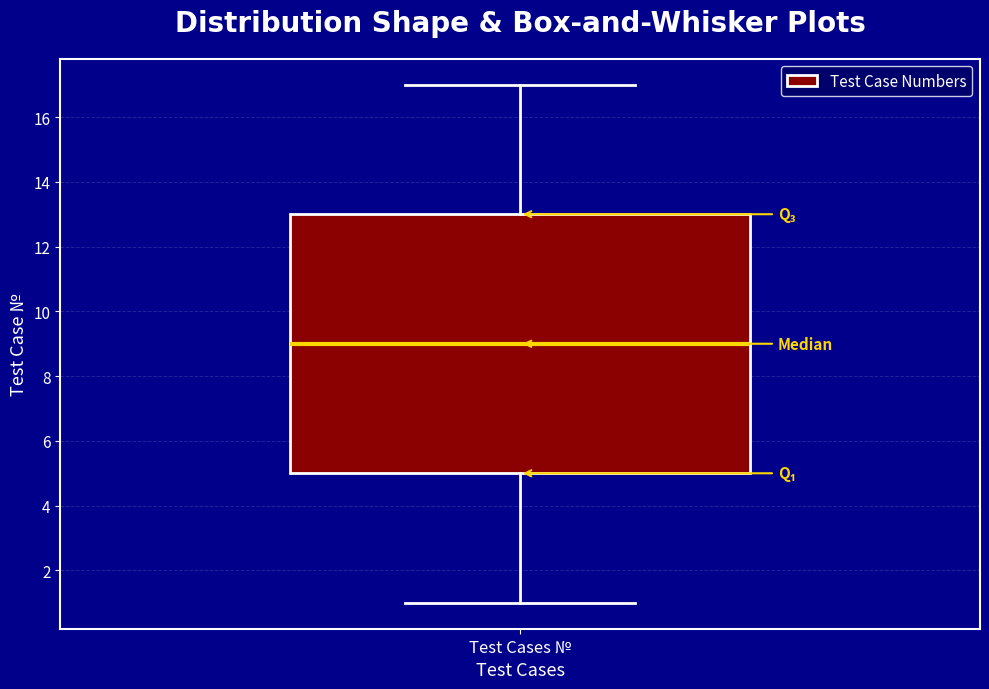

Where does the lower whisker of the box for Test Cases № end on the y-axis? The values are not printed on the chart, so give them approximately, as read against the axis.

1